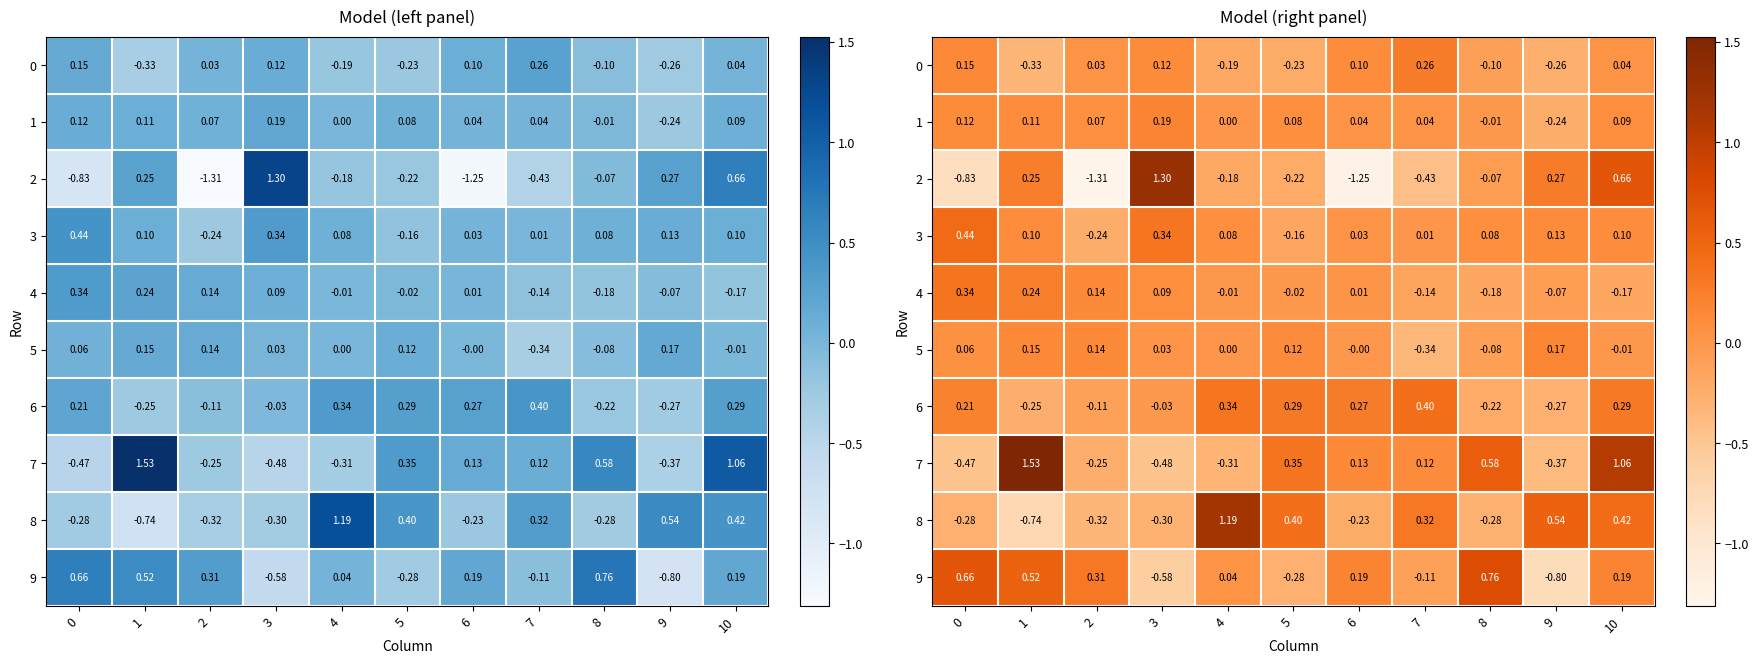

How many data points does each series have?

11